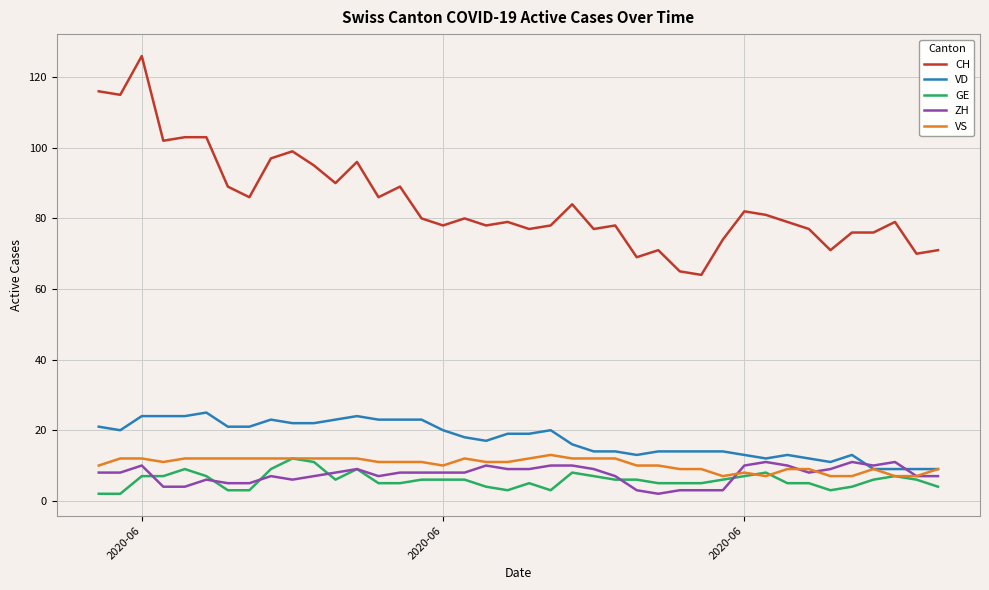

Reading left to right, extract all data points from this chart.

CH: 116	115	126	102	103	103	89	86	97	99	95	90	96	86	89	80	78	80	78	79	77	78	84	77	78	69	71	65	64	74	82	81	79	77	71	76	76	79	70	71
VD: 21	20	24	24	24	25	21	21	23	22	22	23	24	23	23	23	20	18	17	19	19	20	16	14	14	13	14	14	14	14	13	12	13	12	11	13	9	9	9	9
GE: 2	2	7	7	9	7	3	3	9	12	11	6	9	5	5	6	6	6	4	3	5	3	8	7	6	6	5	5	5	6	7	8	5	5	3	4	6	7	6	4
ZH: 8	8	10	4	4	6	5	5	7	6	7	8	9	7	8	8	8	8	10	9	9	10	10	9	7	3	2	3	3	3	10	11	10	8	9	11	10	11	7	7
VS: 10	12	12	11	12	12	12	12	12	12	12	12	12	11	11	11	10	12	11	11	12	13	12	12	12	10	10	9	9	7	8	7	9	9	7	7	9	7	7	9